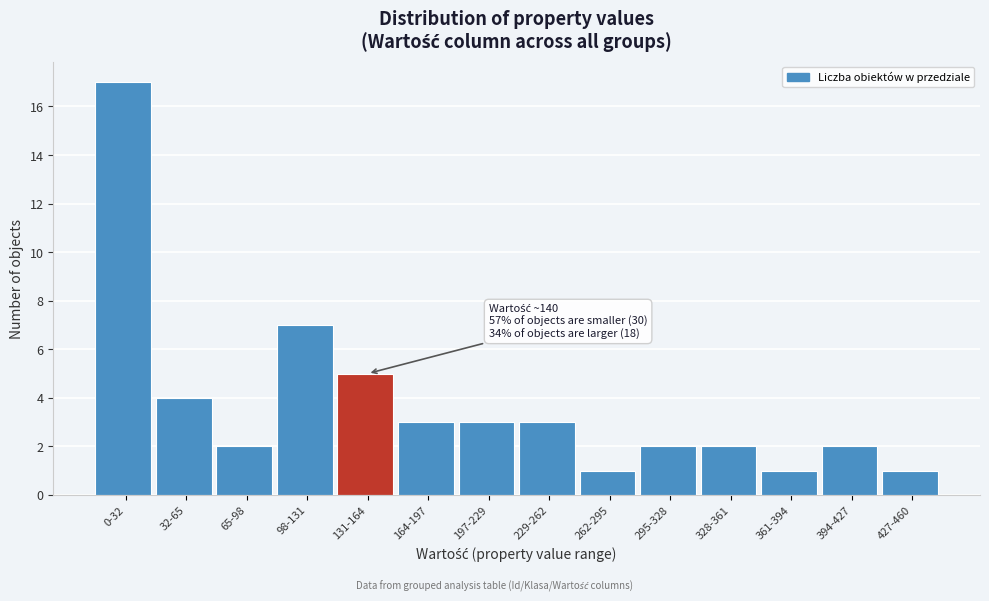

Reading left to right, transcribe all the data shown in this chart.

17	4	2	7	5	3	3	3	1	2	2	1	2	1